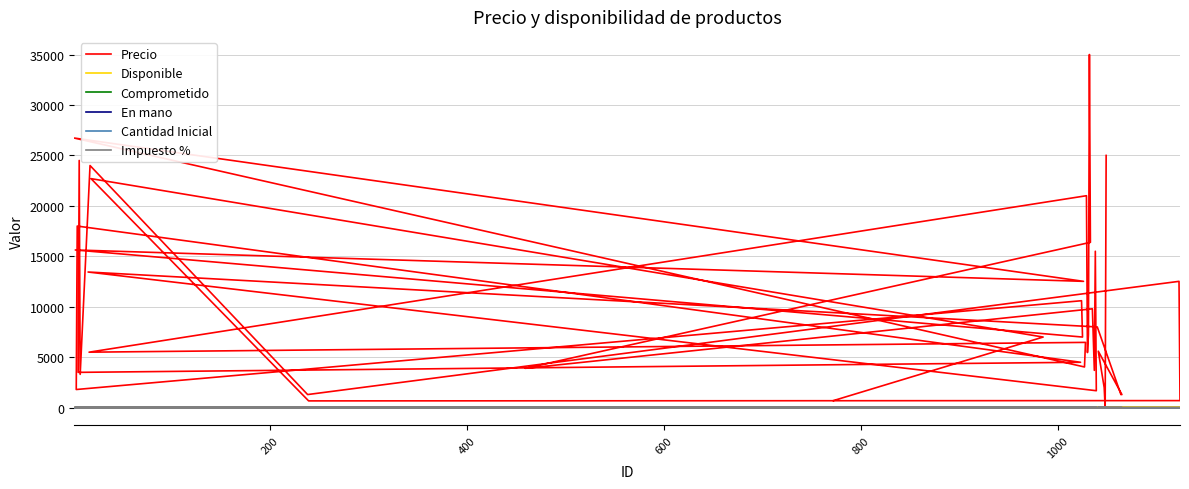

List the series in order of their peak value, lowest first.

Comprometido, En mano, Cantidad Inicial, Impuesto %, Disponible, Precio